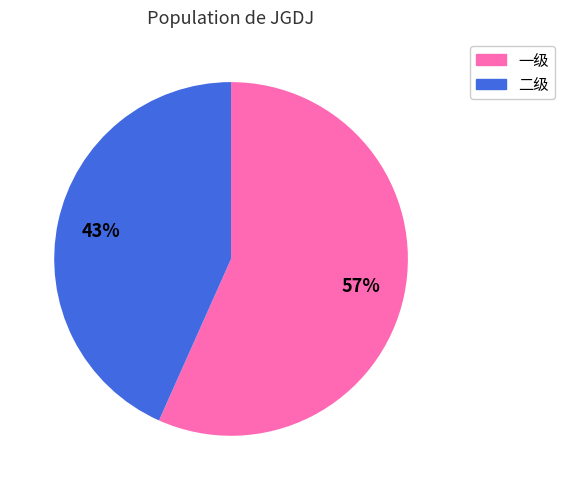

The 二级 slice represents 38% of the pie. True or false?

False